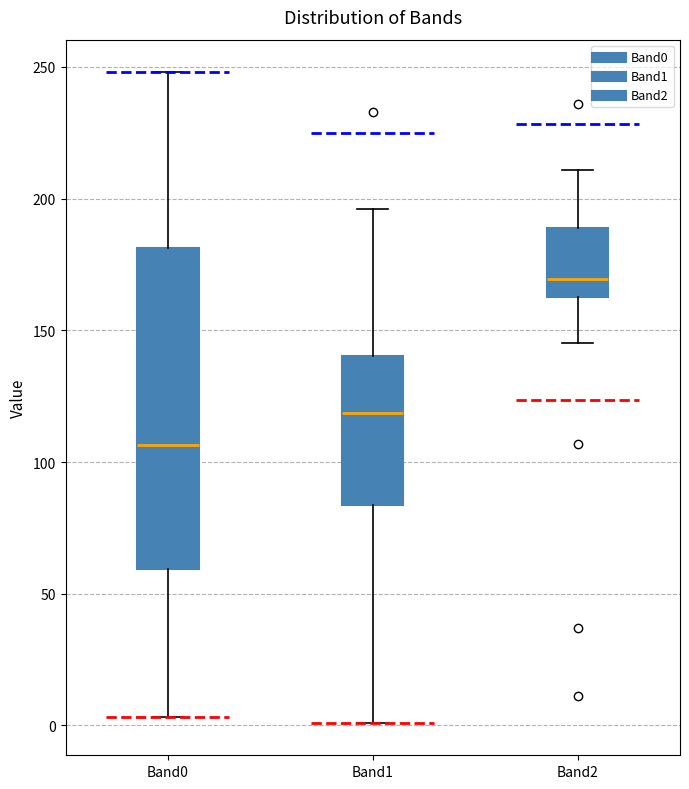

Comparing the boxes themselves (not the whiskers), which one is the tallest?

Band0